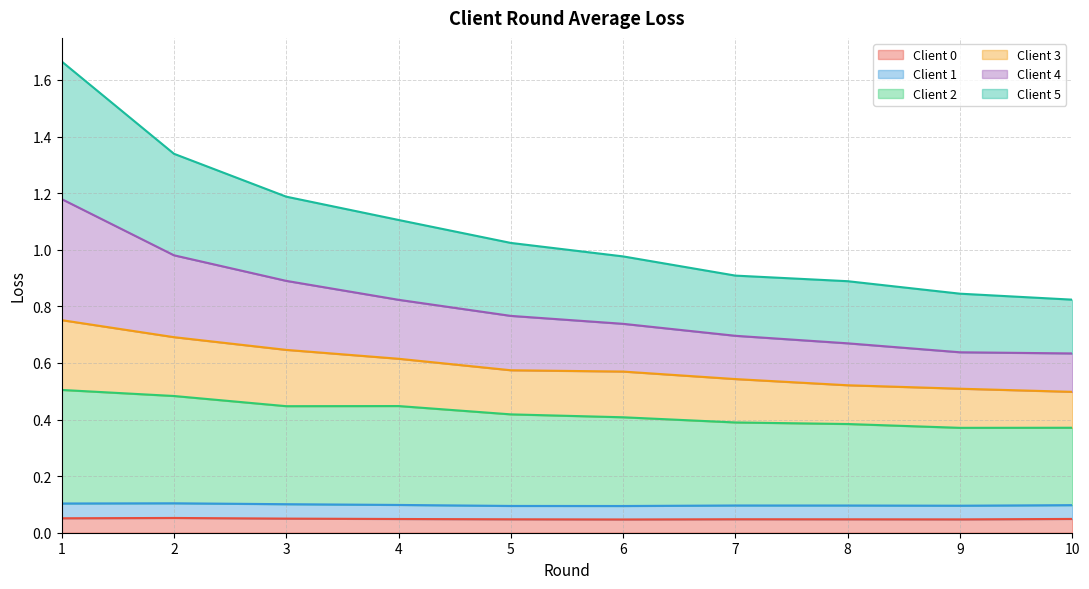

What is the total value across all series at 4?

1.1